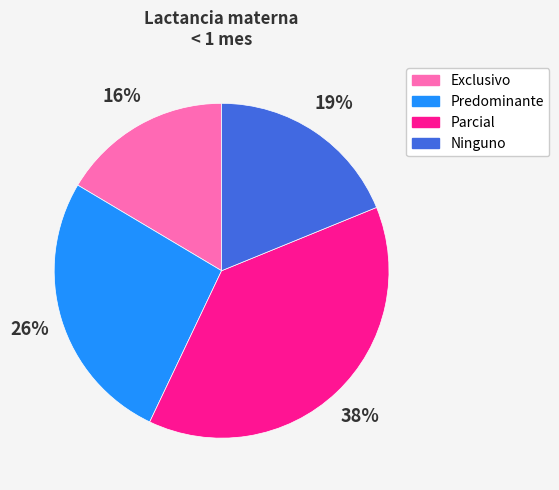

Is Predominante the majority of the pie?

No